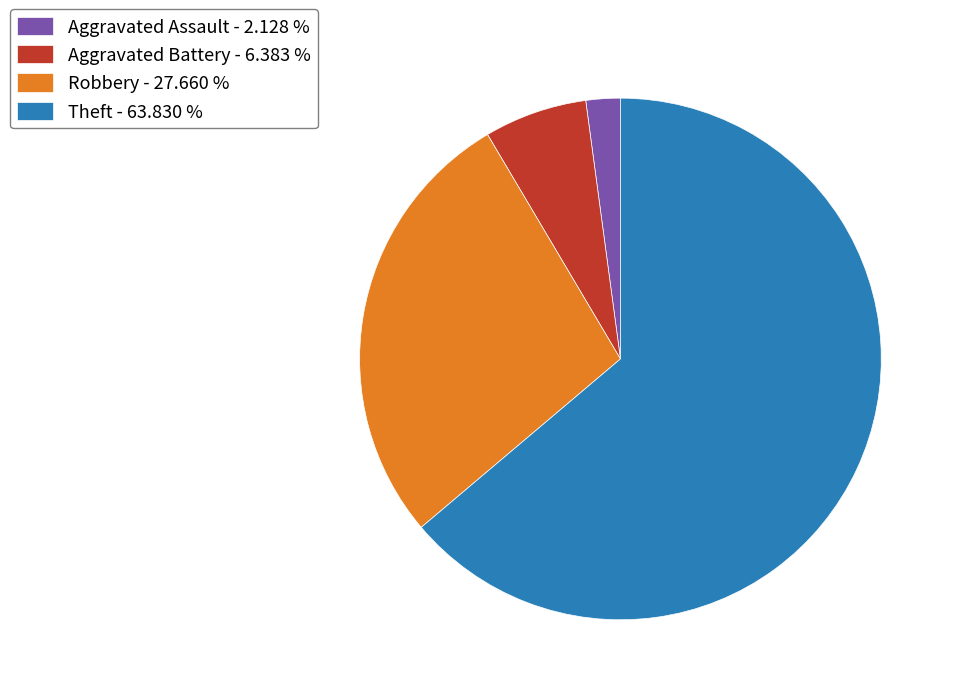

Rank the categories by value from lowest to highest.

Aggravated Assault - 2.128 %, Aggravated Battery - 6.383 %, Robbery - 27.660 %, Theft - 63.830 %